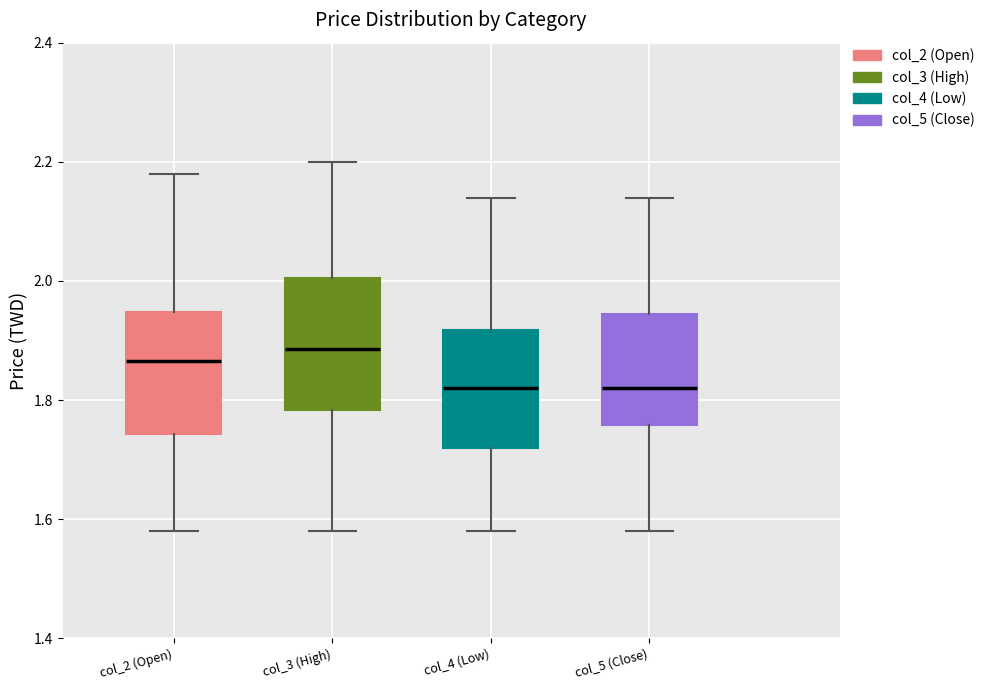

Reading left to right, read every box against the y-axis: the position of its median line, the range the box covers, and the ends of its whiskers. The values are not printed on the chart, so give them approximately, as read against the axis.

col_2 (Open): median 1.86, box 1.74 to 1.94, whiskers 1.58 to 2.18
col_3 (High): median 1.88, box 1.78 to 2.00, whiskers 1.58 to 2.20
col_4 (Low): median 1.82, box 1.72 to 1.92, whiskers 1.58 to 2.14
col_5 (Close): median 1.82, box 1.76 to 1.94, whiskers 1.58 to 2.14